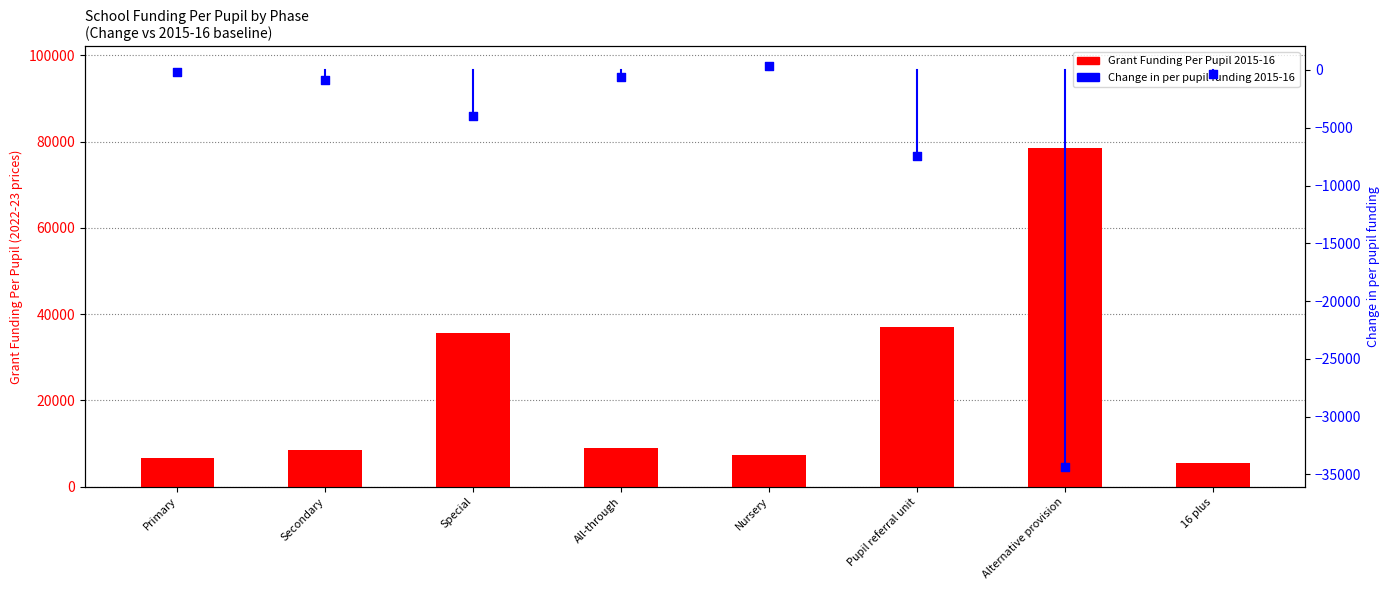

Which series has the widest spread of Y values?

Grant Funding Per Pupil 2015-16